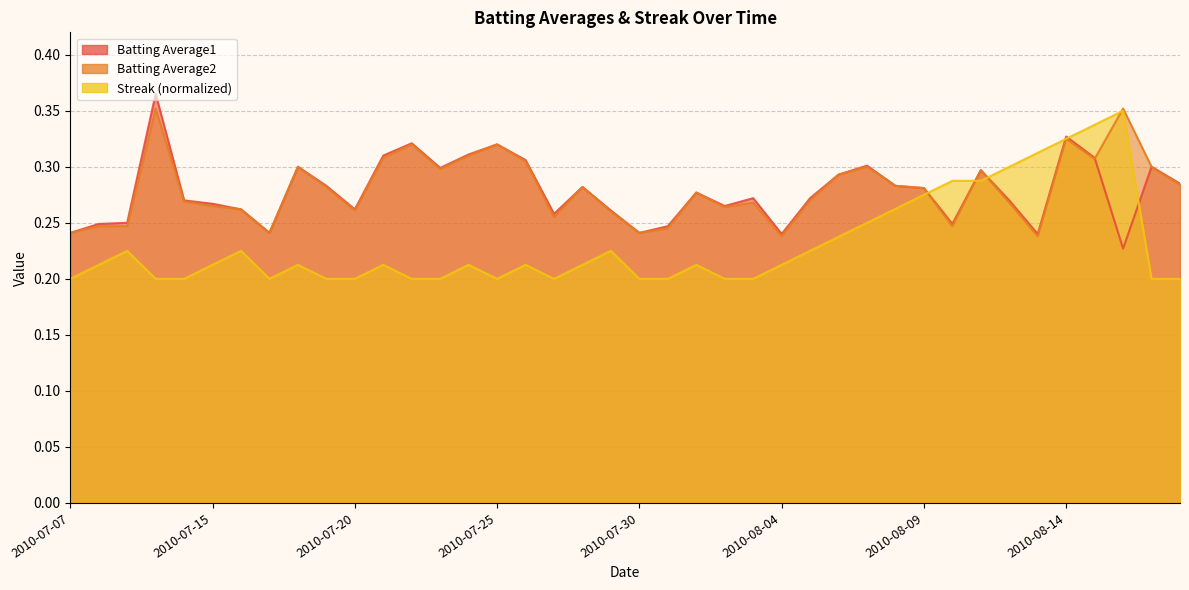

What is the total value across all series at 2010-07-26?

0.8